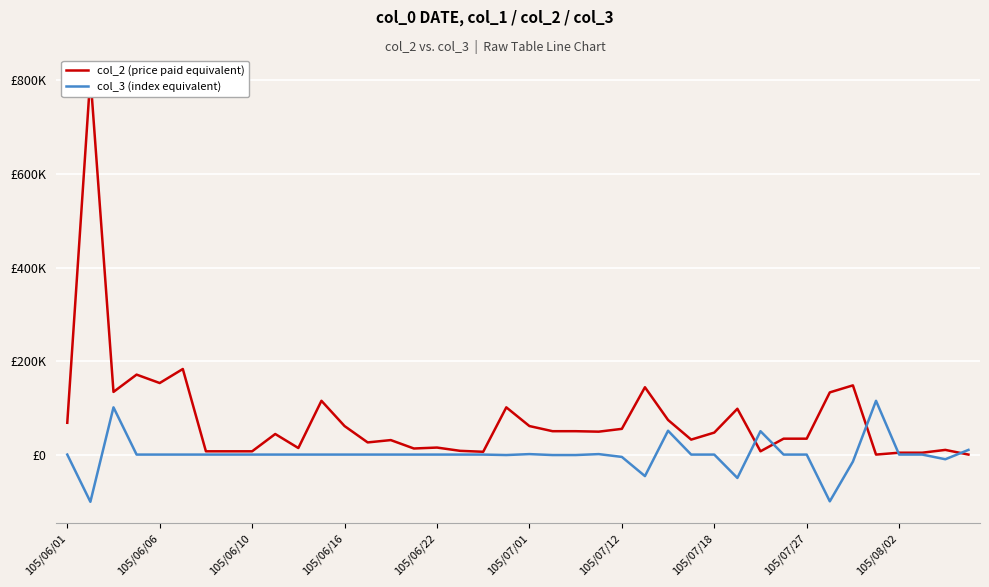

Is it true that col_2 (price paid equivalent) equals 7000 at 30?

True